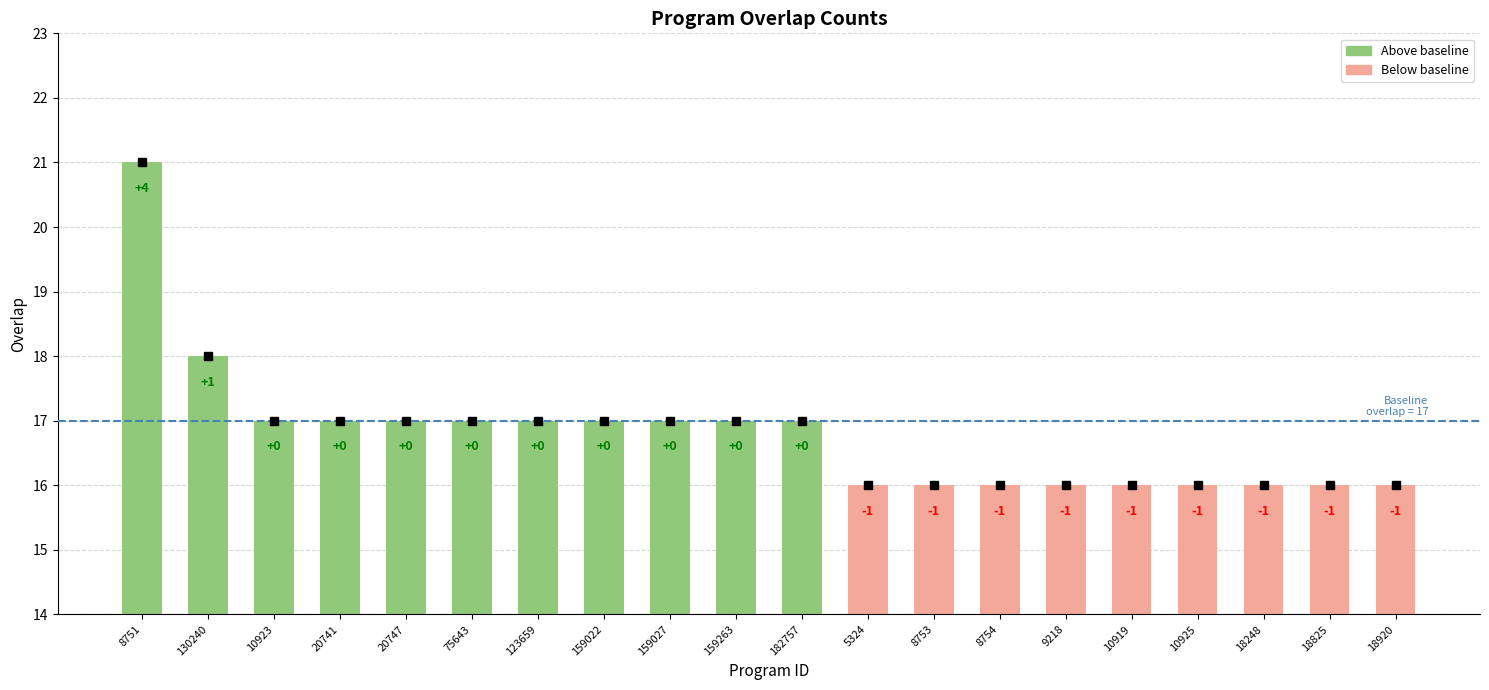

The value at 182757 is 17. True or false?

True